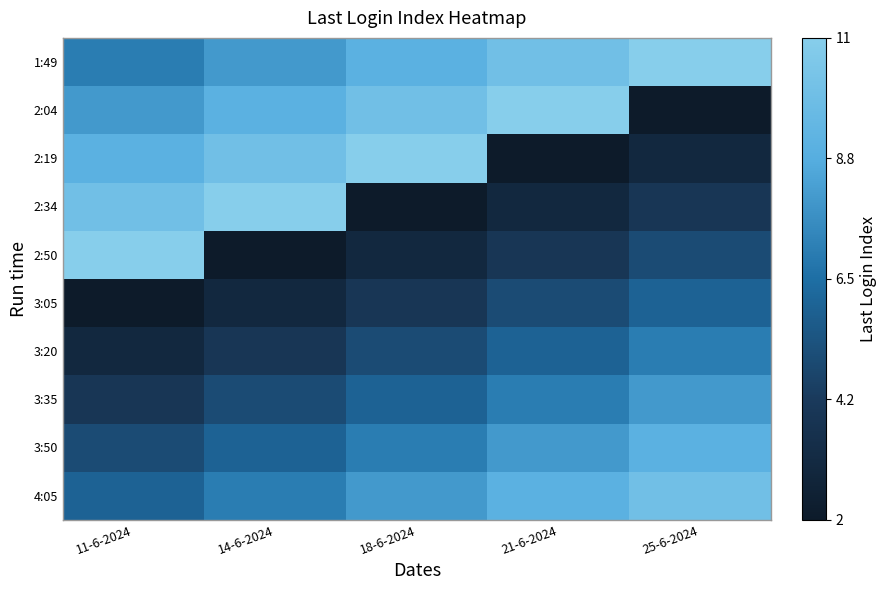

Reading left to right, list all the values displayed in this chart.

1:49: 11-6-2024=0.6	14-6-2024=0.7	18-6-2024=0.8	21-6-2024=0.9	25-6-2024=1.0
2:04: 11-6-2024=0.7	14-6-2024=0.8	18-6-2024=0.9	21-6-2024=1.0	25-6-2024=0.0
2:19: 11-6-2024=0.8	14-6-2024=0.9	18-6-2024=1.0	21-6-2024=0.0	25-6-2024=0.1
2:34: 11-6-2024=0.9	14-6-2024=1.0	18-6-2024=0.0	21-6-2024=0.1	25-6-2024=0.2
2:50: 11-6-2024=1.0	14-6-2024=0.0	18-6-2024=0.1	21-6-2024=0.2	25-6-2024=0.3
3:05: 11-6-2024=0.0	14-6-2024=0.1	18-6-2024=0.2	21-6-2024=0.3	25-6-2024=0.4
3:20: 11-6-2024=0.1	14-6-2024=0.2	18-6-2024=0.3	21-6-2024=0.4	25-6-2024=0.6
3:35: 11-6-2024=0.2	14-6-2024=0.3	18-6-2024=0.4	21-6-2024=0.6	25-6-2024=0.7
3:50: 11-6-2024=0.3	14-6-2024=0.4	18-6-2024=0.6	21-6-2024=0.7	25-6-2024=0.8
4:05: 11-6-2024=0.4	14-6-2024=0.6	18-6-2024=0.7	21-6-2024=0.8	25-6-2024=0.9